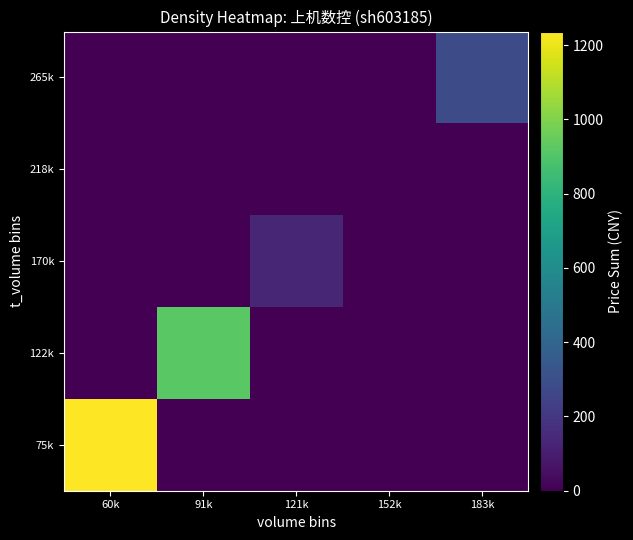

Reading left to right, list all the values displayed in this chart.

75k: 60k=1236.8	91k=0.0	121k=0.0	152k=0.0	183k=0.0
122k: 60k=0.0	91k=920.6	121k=0.0	152k=0.0	183k=0.0
170k: 60k=0.0	91k=0.0	121k=131.8	152k=0.0	183k=0.0
218k: 60k=0.0	91k=0.0	121k=0.0	152k=0.0	183k=0.0
265k: 60k=0.0	91k=0.0	121k=0.0	152k=0.0	183k=286.1